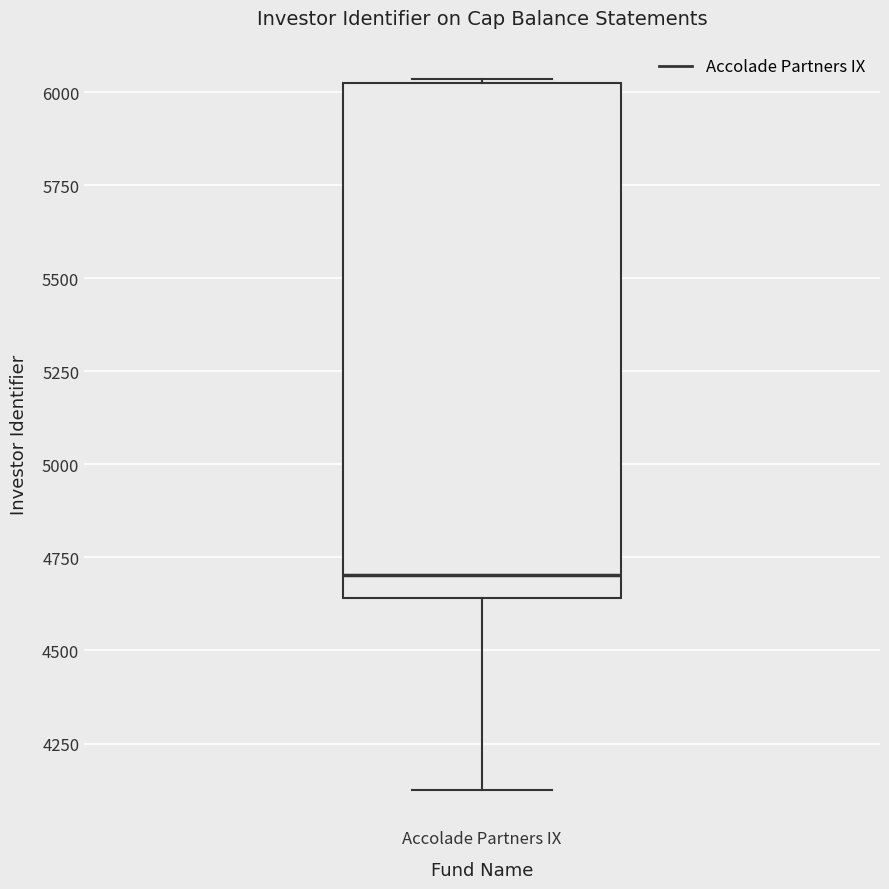

Where does the lower whisker of the box for Accolade Partners IX end on the y-axis? The values are not printed on the chart, so give them approximately, as read against the axis.

4150